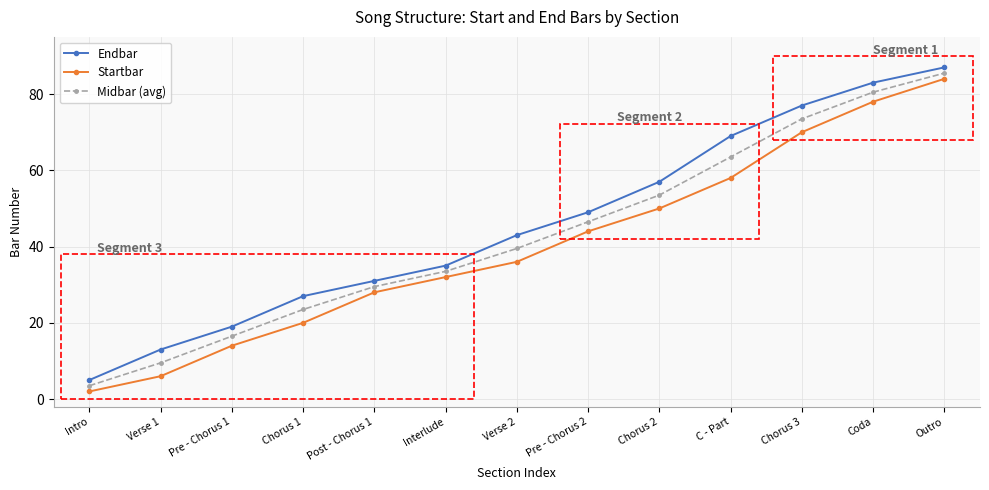

What is the highest value of the Endbar series?

87.0